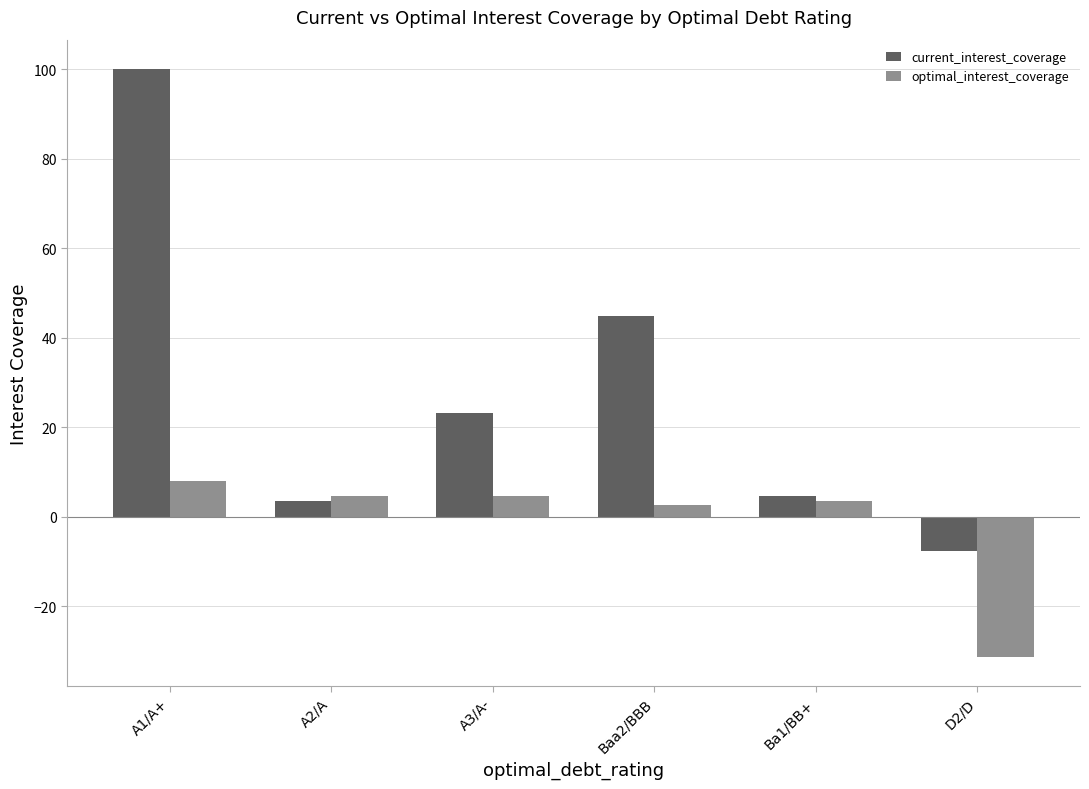

What is the difference between the current_interest_coverage values at A3/A- and A1/A+?

76.7